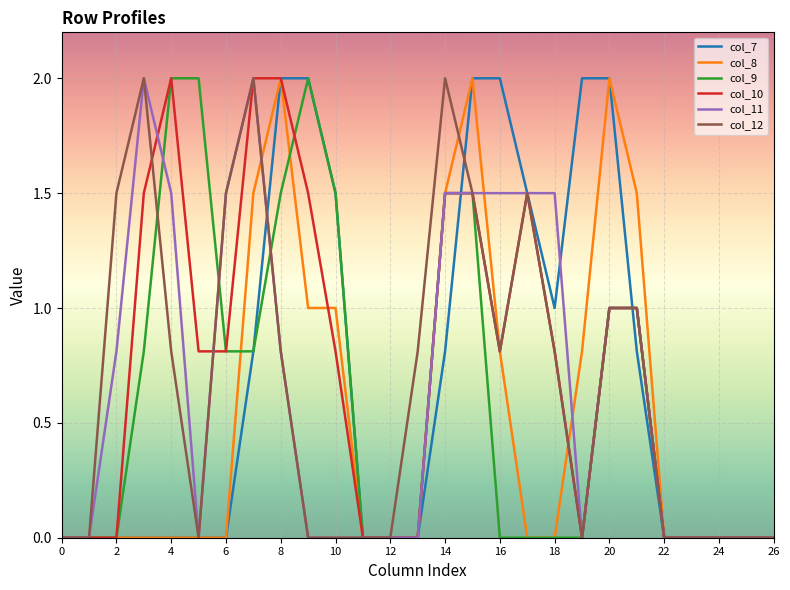

What is the greatest value displayed?

2.0